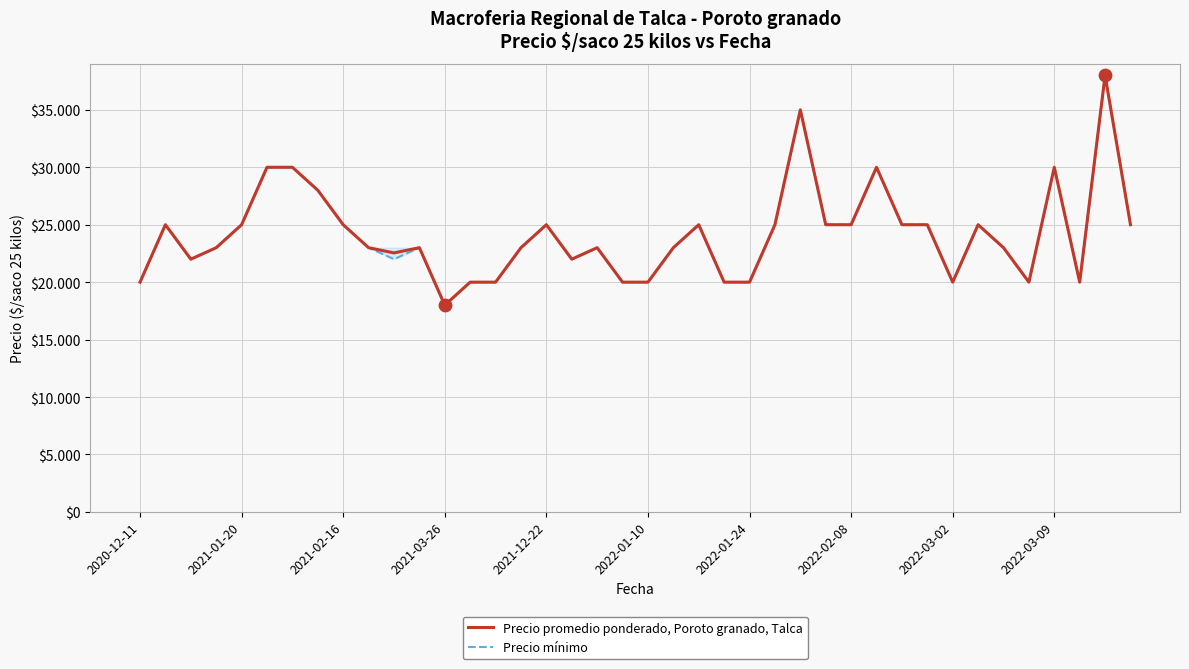

At how many categories does at least one series exceed 36302?

1